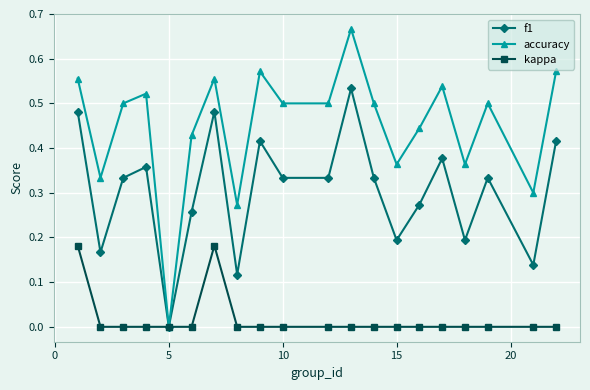

How many interior local peaks does the accuracy series have?

6